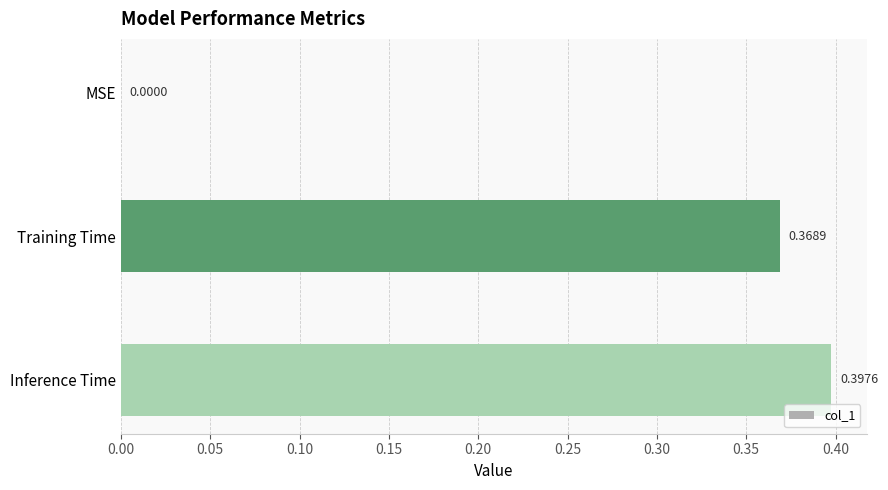

Which category has the highest value across all series?

Inference Time